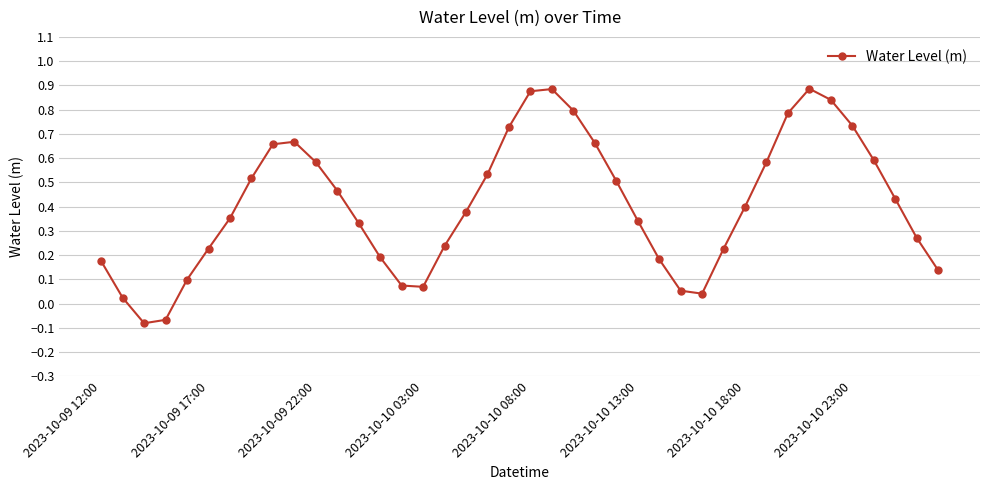

True or false: the data has more than 2 interior local peaks.

True